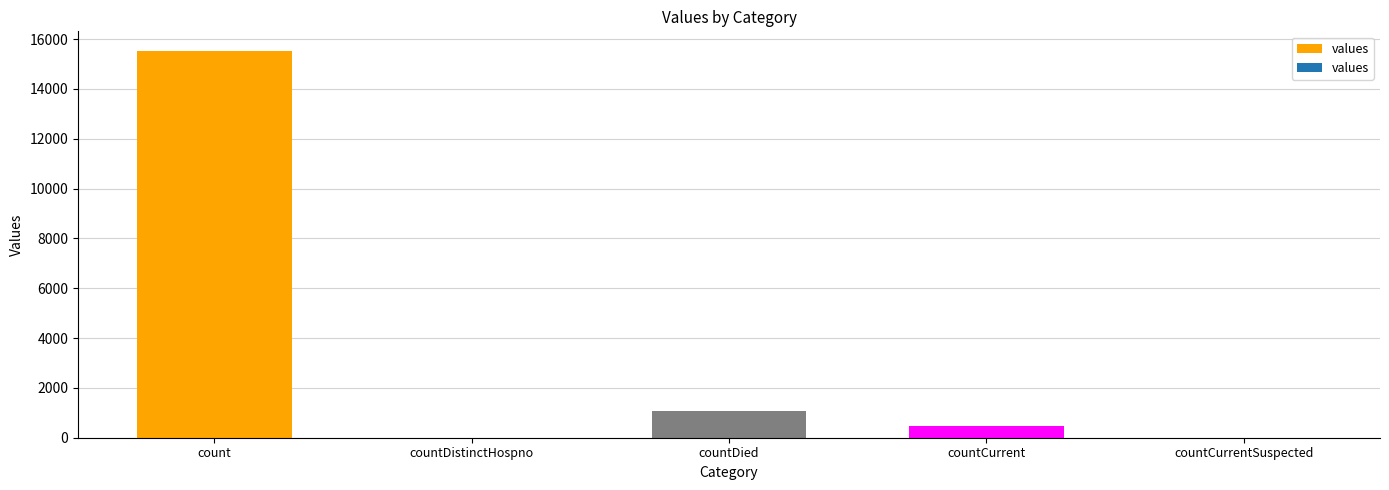

Is it true that the value at countCurrent is 486?

True